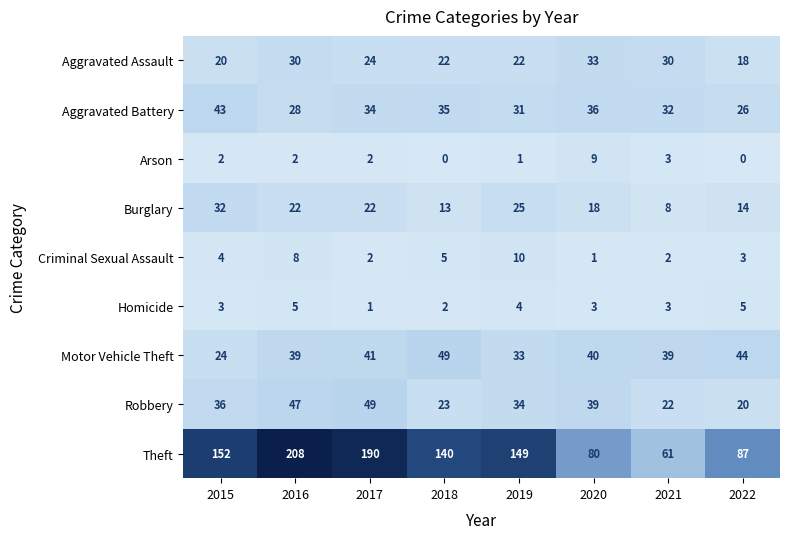

Which series has the widest spread of values?

Theft